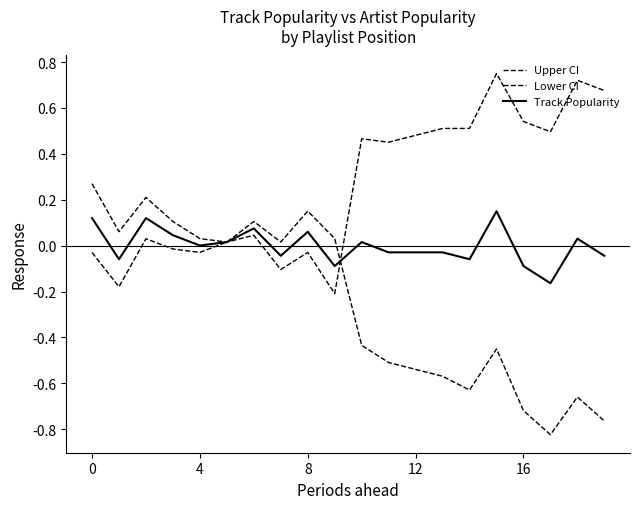

How many times do Lower CI and Upper CI cross each other?

1